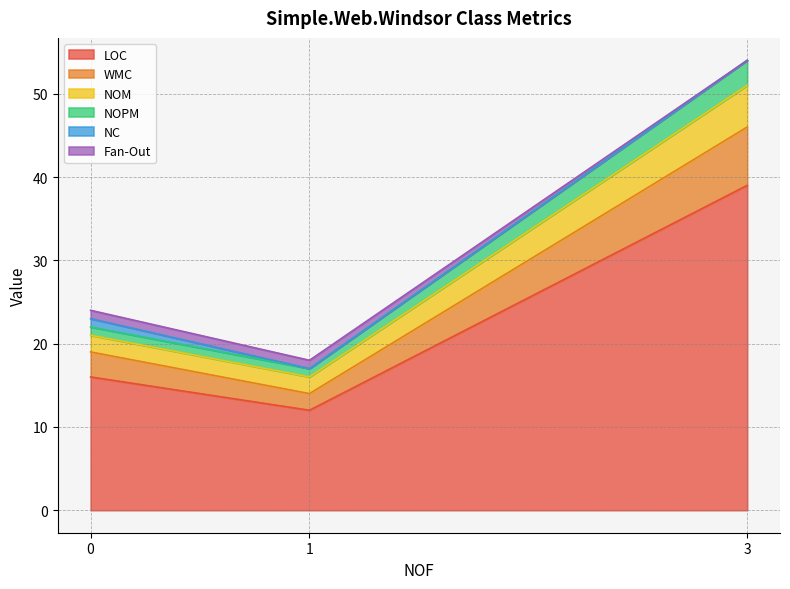

At which category is the sum across all series the highest?

3